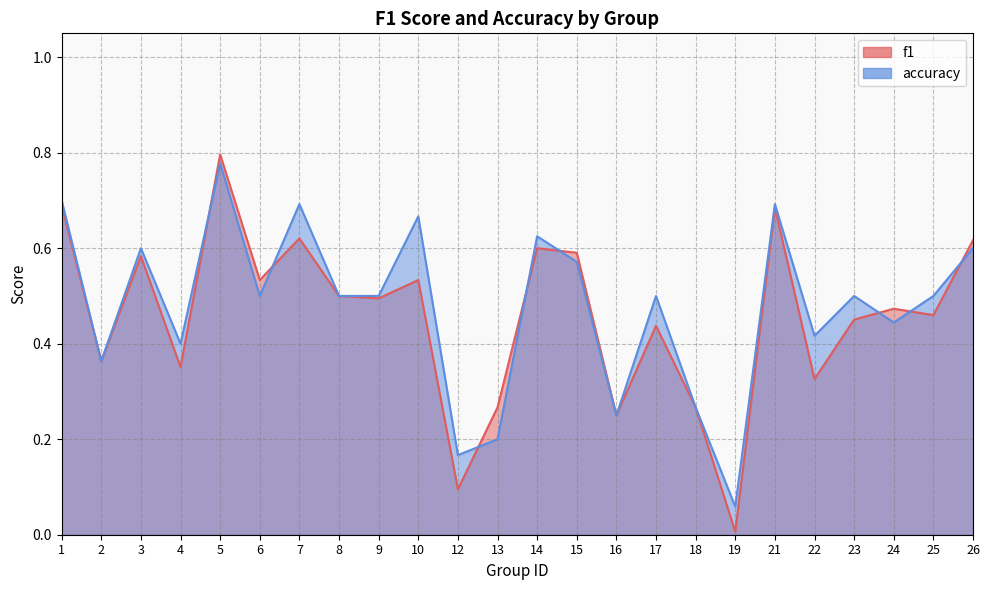

At which category does accuracy reach its first local valley?

2